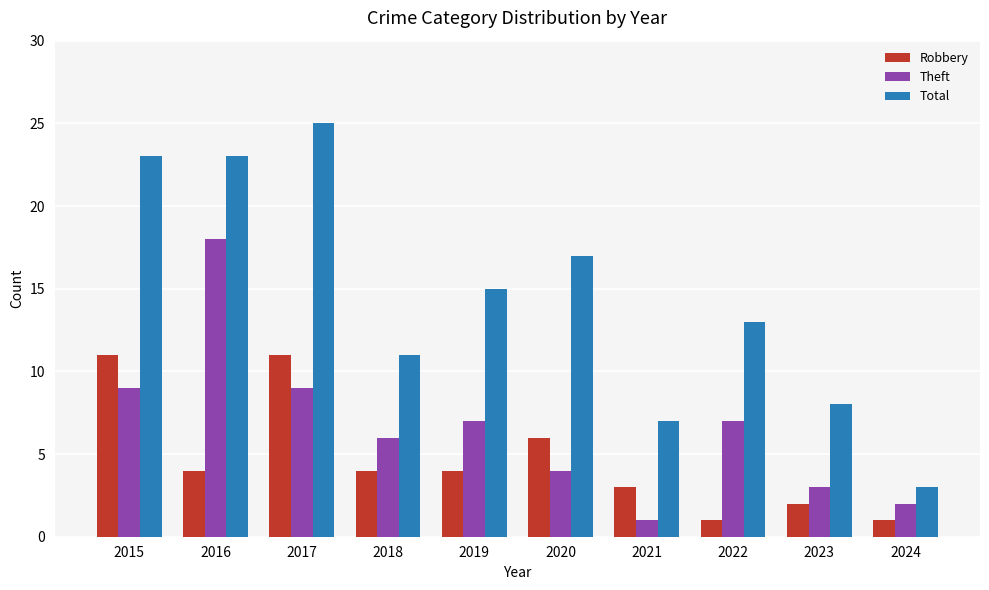

What is the total value across all series at 2023?

13